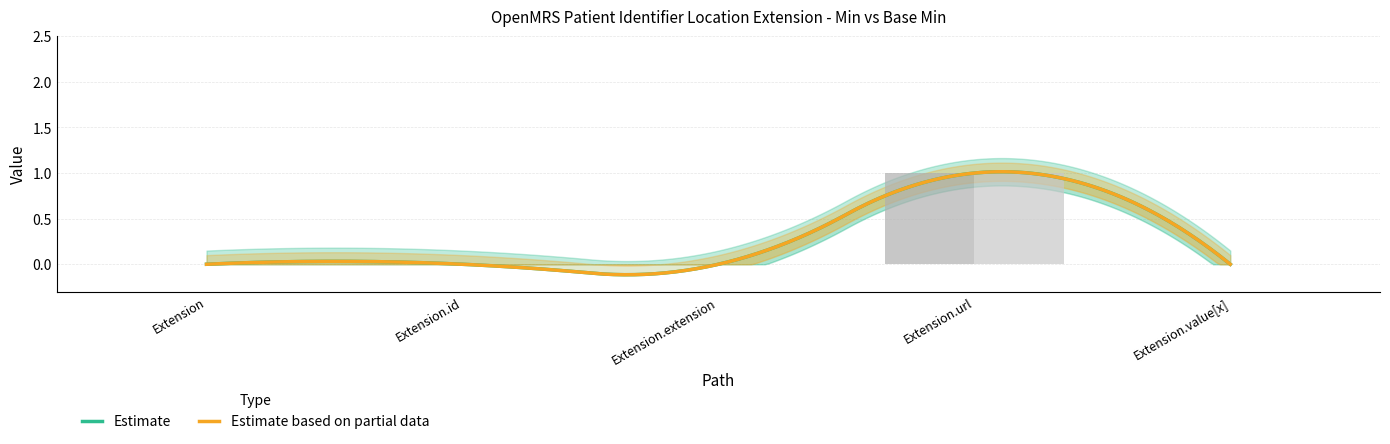

Does the chart contain stacked bars?

No